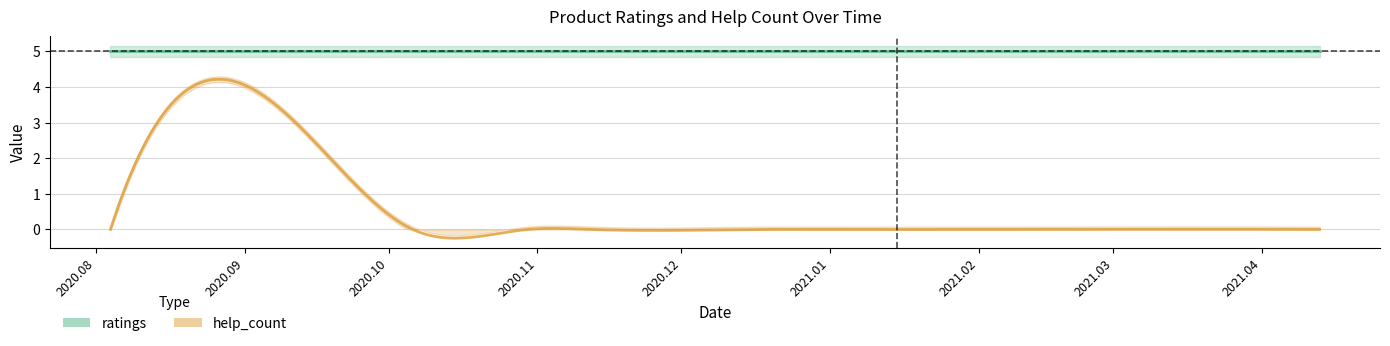

What is the sum of the ratings values at 2020.08.04 and 2021.02.06?

10